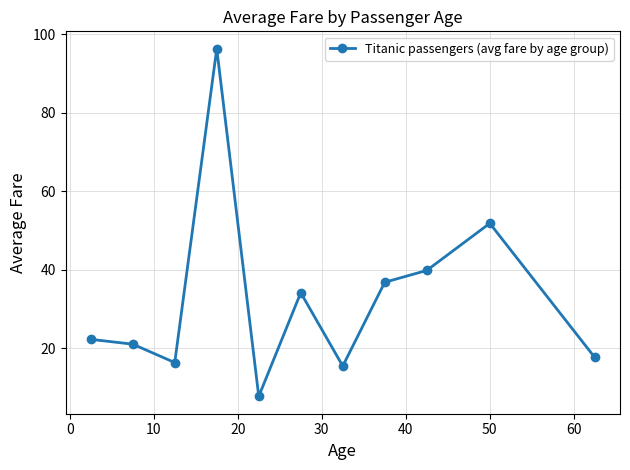

What is the difference between the second highest and second lowest values?

36.4